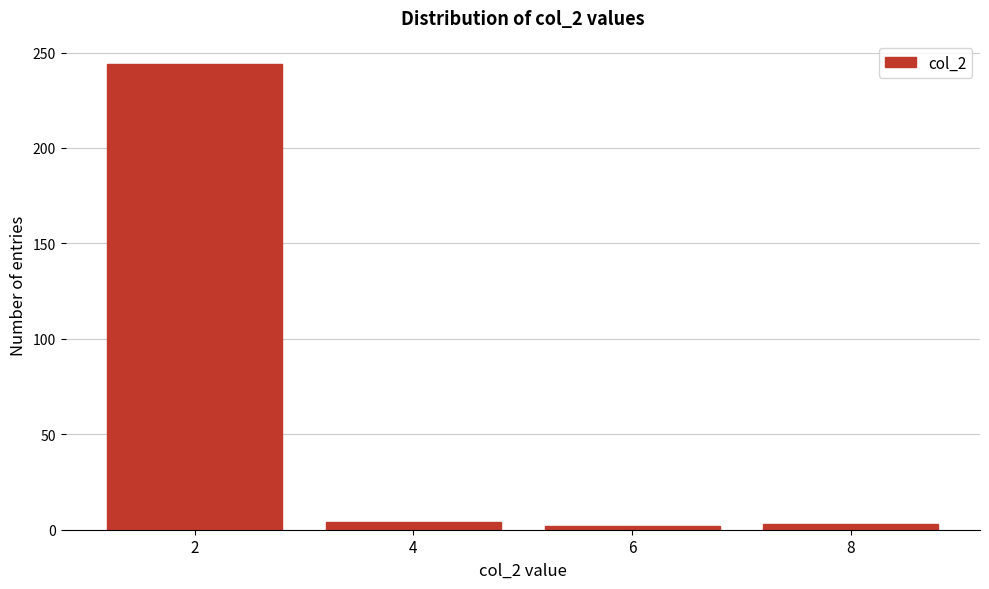

What is the average value?

63